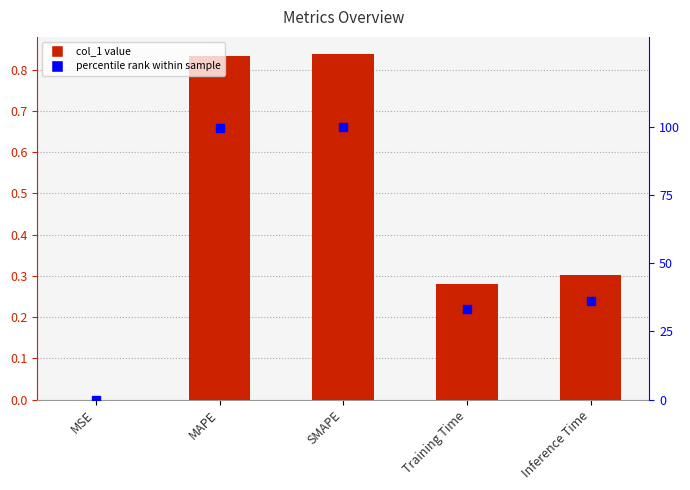

What is the highest value of the percentile rank series?

100.0